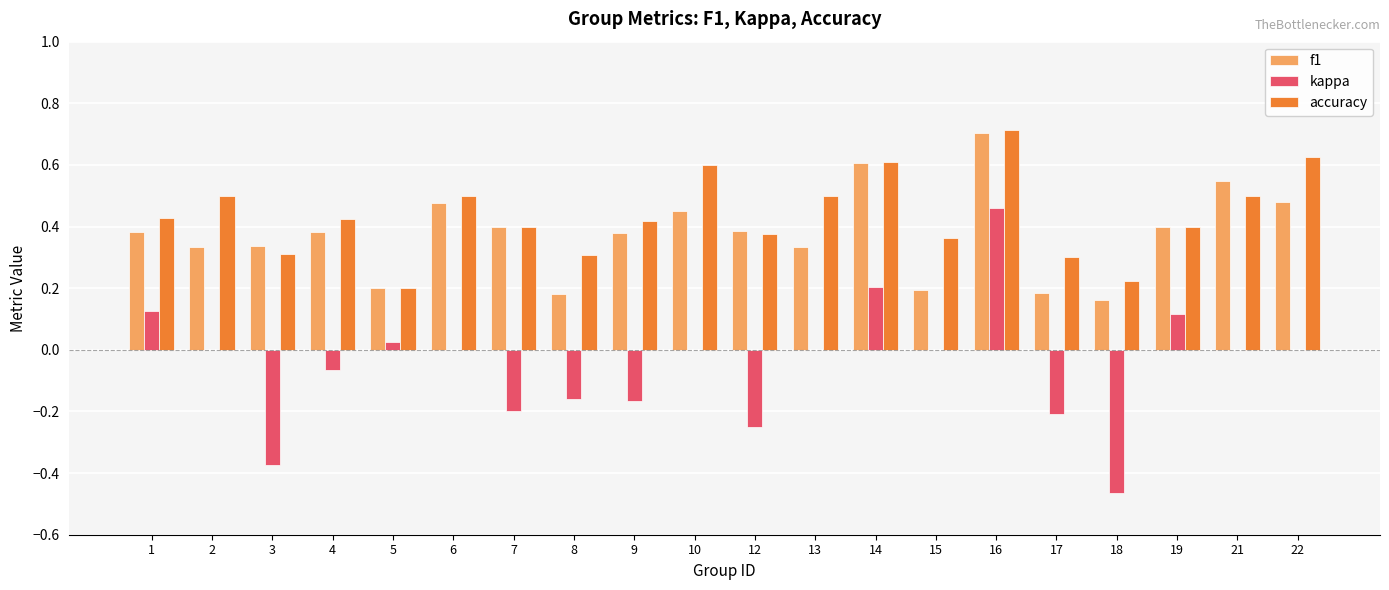

Are the bars grouped side by side (vs. stacked)?

Yes